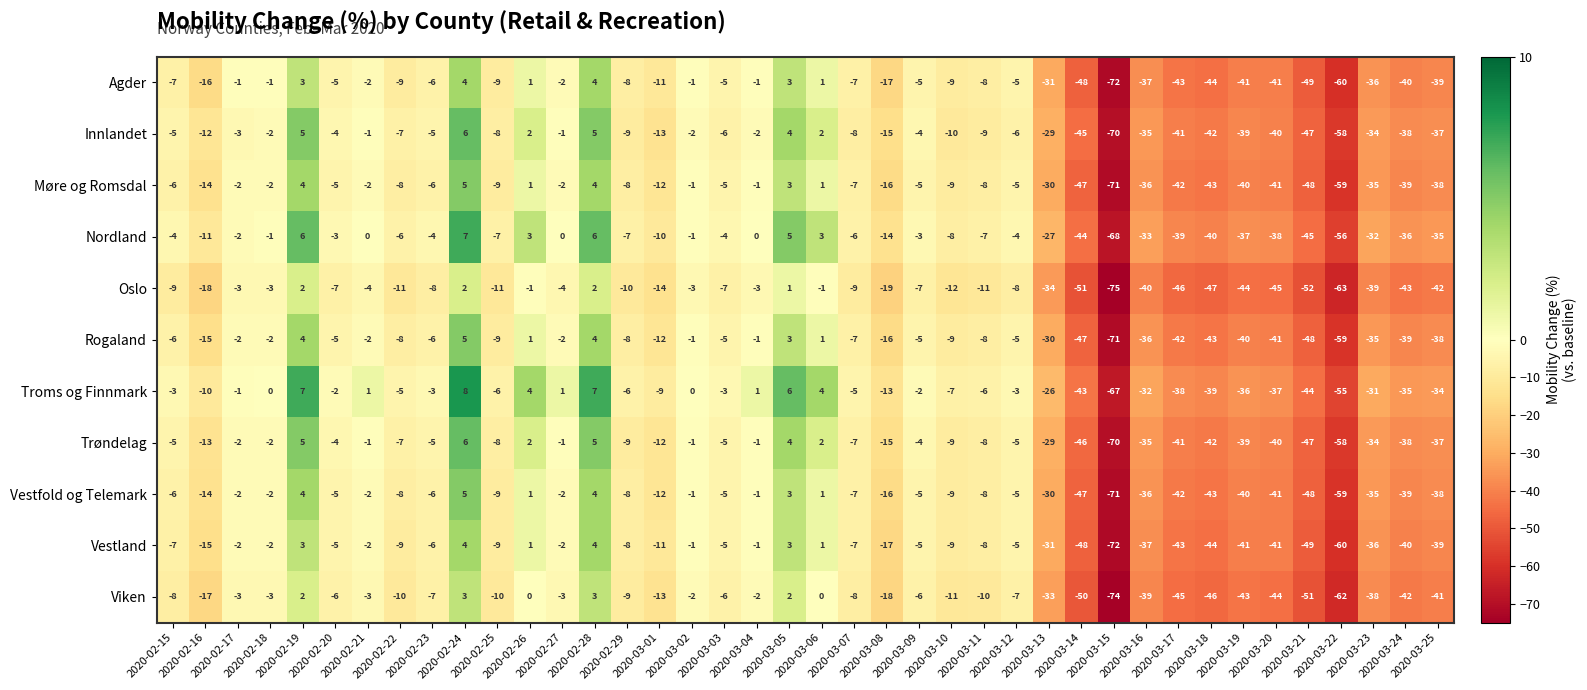

Which series has the largest total across all categories?

Troms og Finnmark